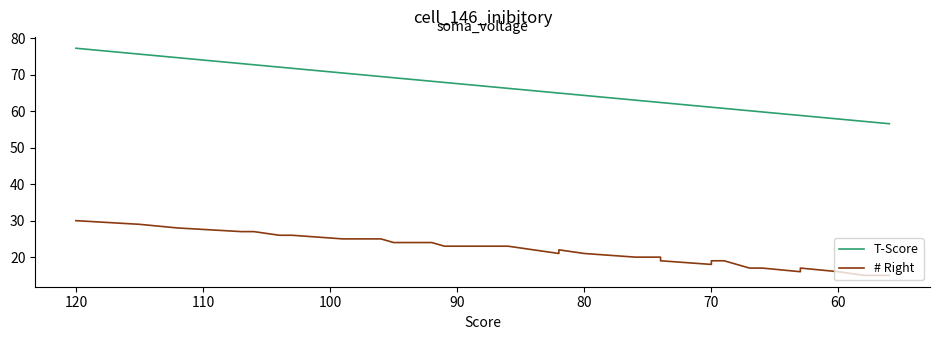

What is the sum of all # Right values?

887.0